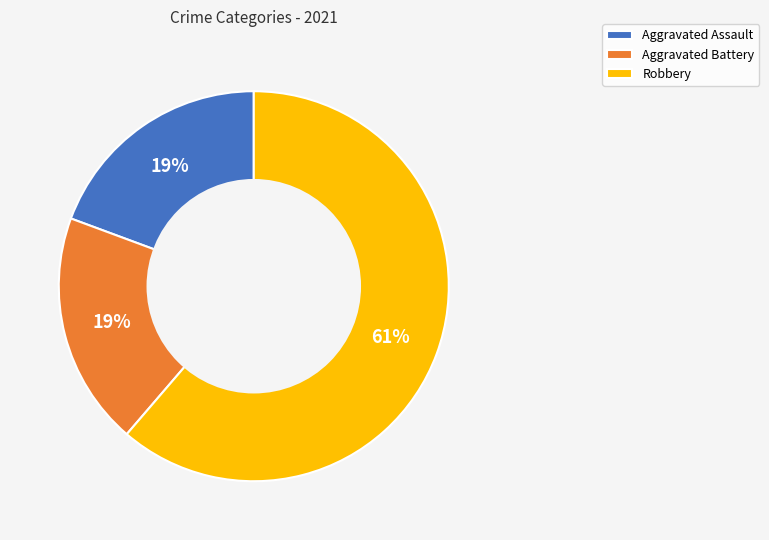

To the nearest percent, what is the combined percentage of Aggravated Battery and Robbery?

81%